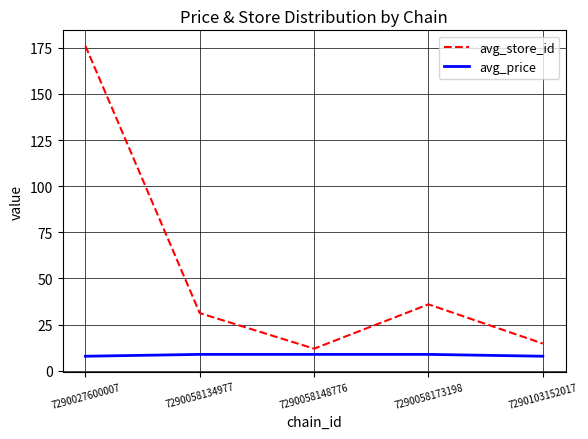

Between 7290027600007 and 7290058173198, which series saw the biggest shift?

avg_store_id